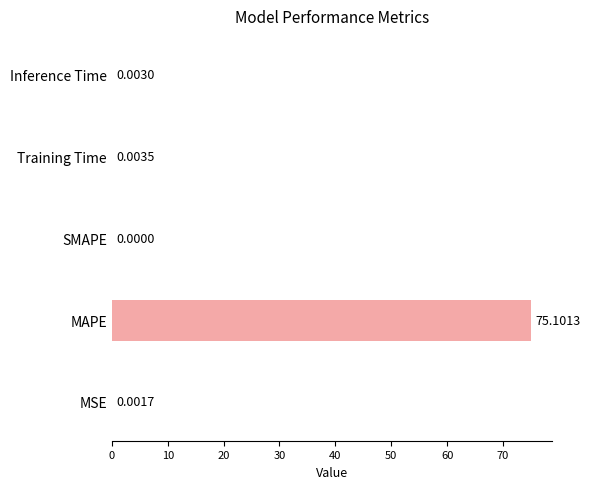

Which has a higher value, Training Time or MAPE?

MAPE